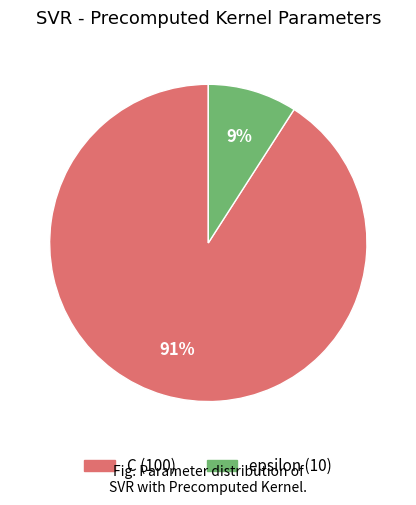

To the nearest percent, what portion does epsilon represent?

9%